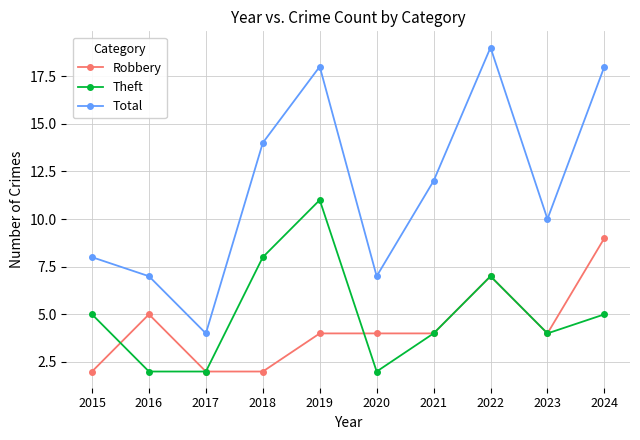

Does the chart have visible grid lines?

Yes